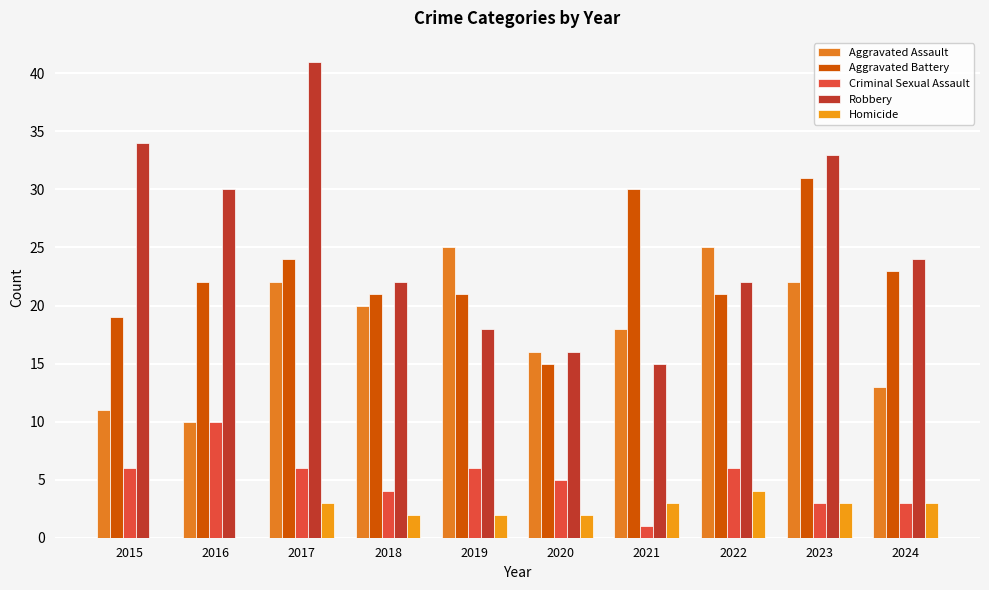

At which label is Criminal Sexual Assault closest to 5?

2020